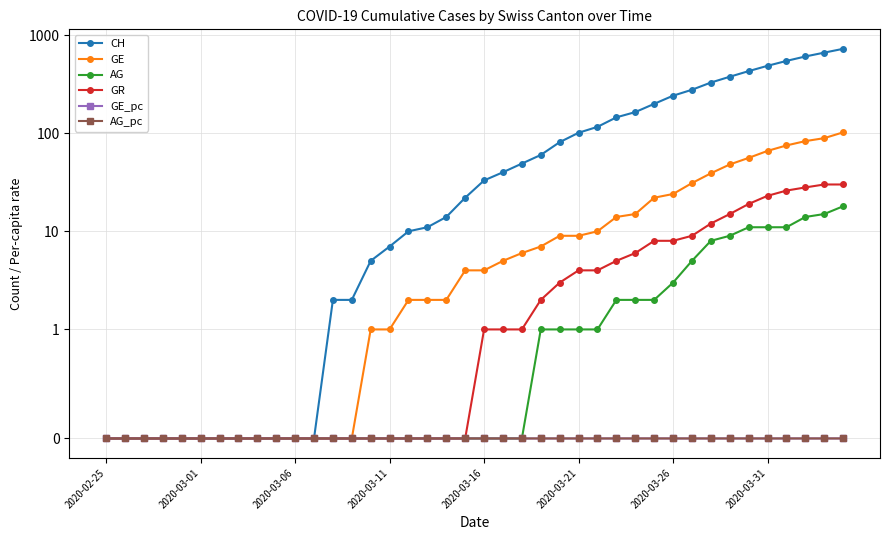

How many series are shown in this chart?

6